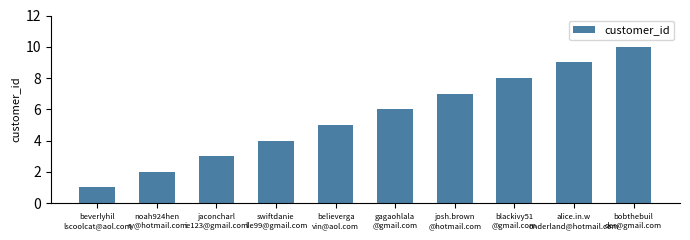

The value at josh.brown
@hotmail.com is 3. True or false?

False